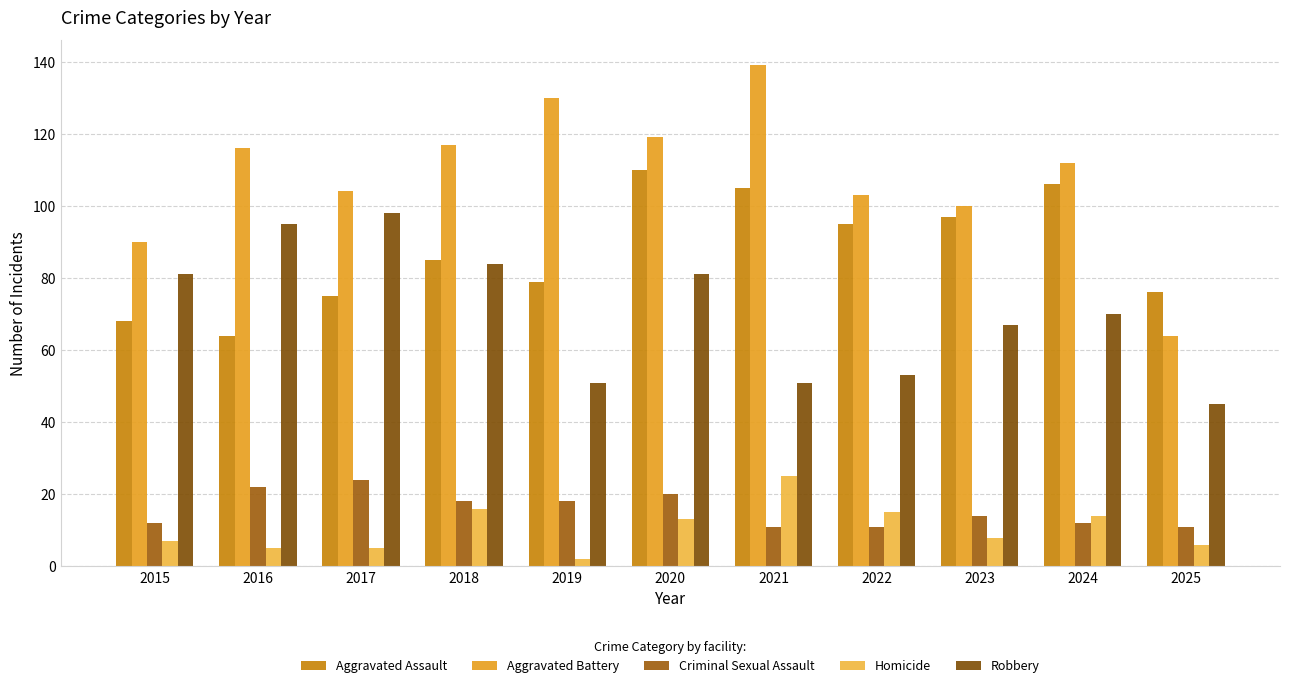

Is it true that Homicide equals 18 at 2020?

False